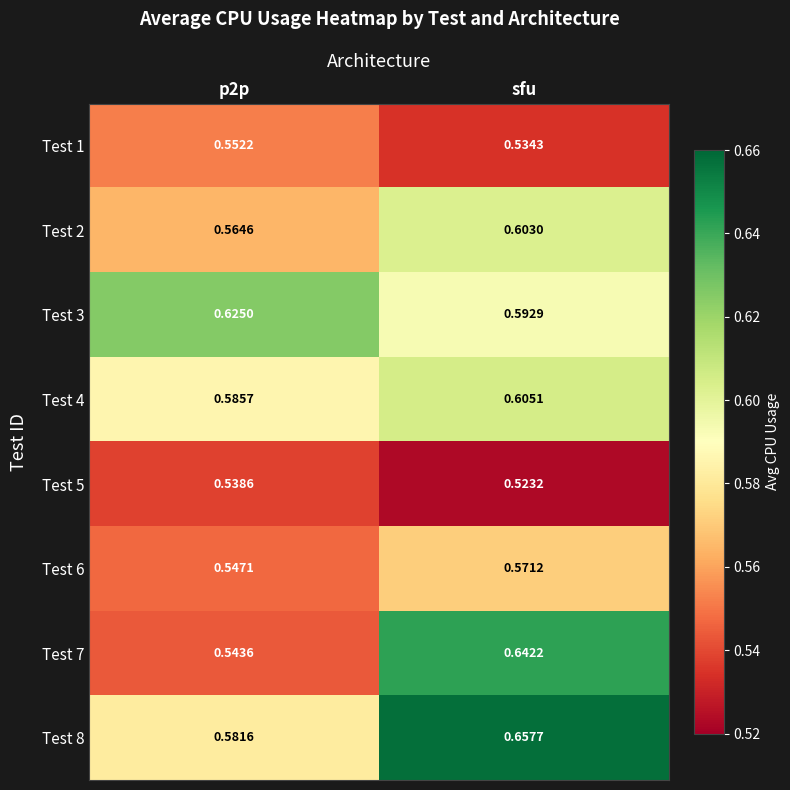

Which label corresponds to the largest value in the chart?

sfu